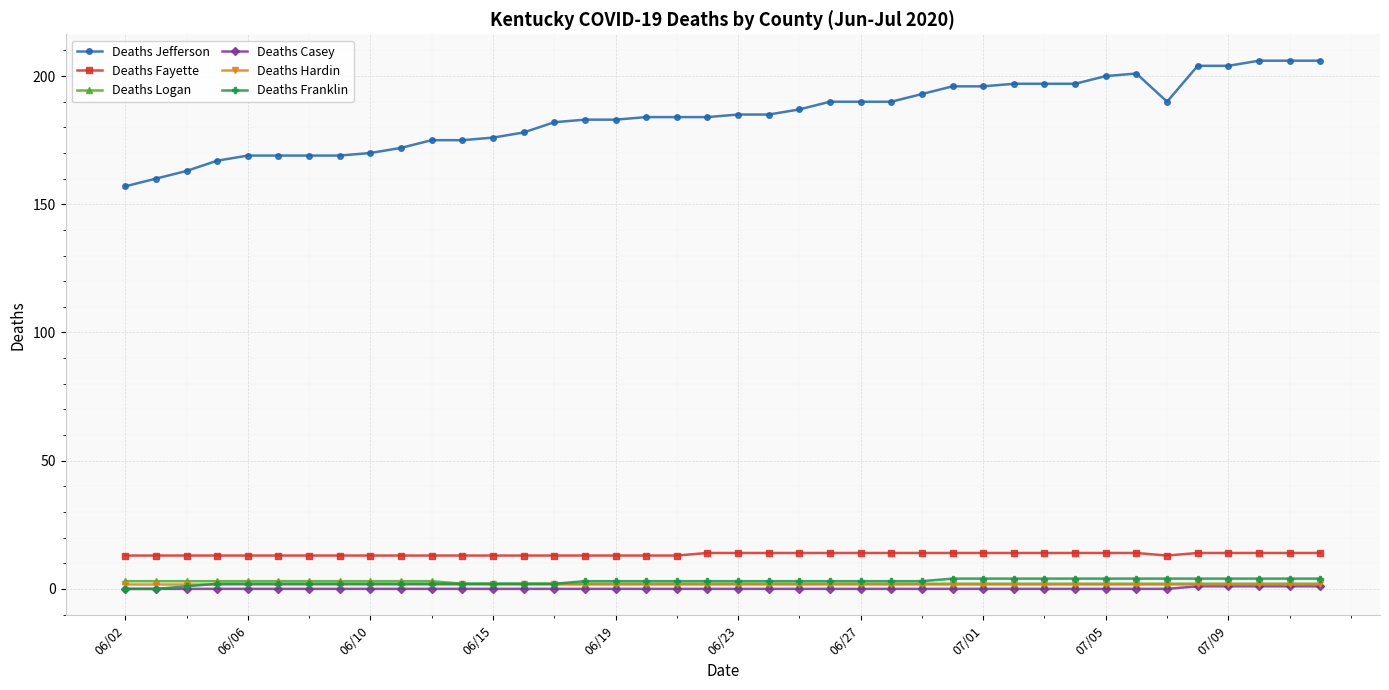

What is the difference between the maximum and minimum values in the Deaths Casey series?

1